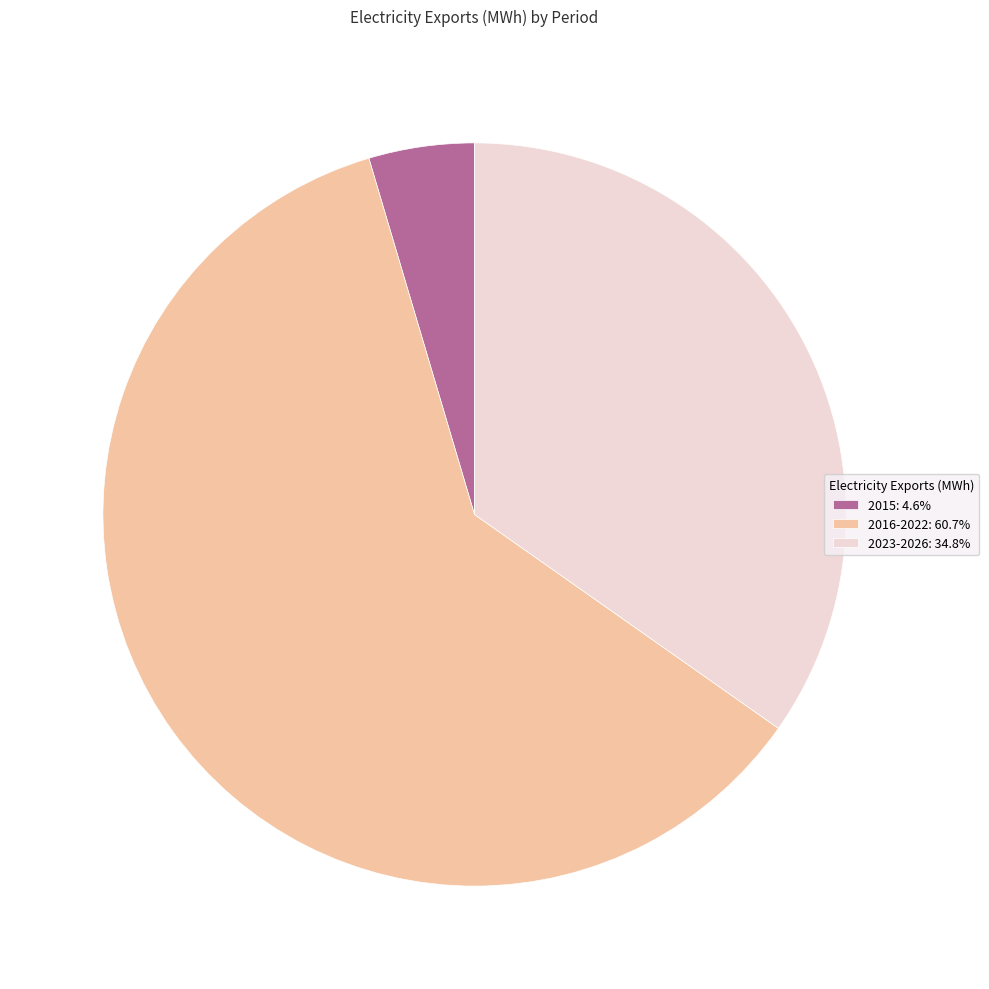

Is there any slice that represents more than half of the pie?

Yes